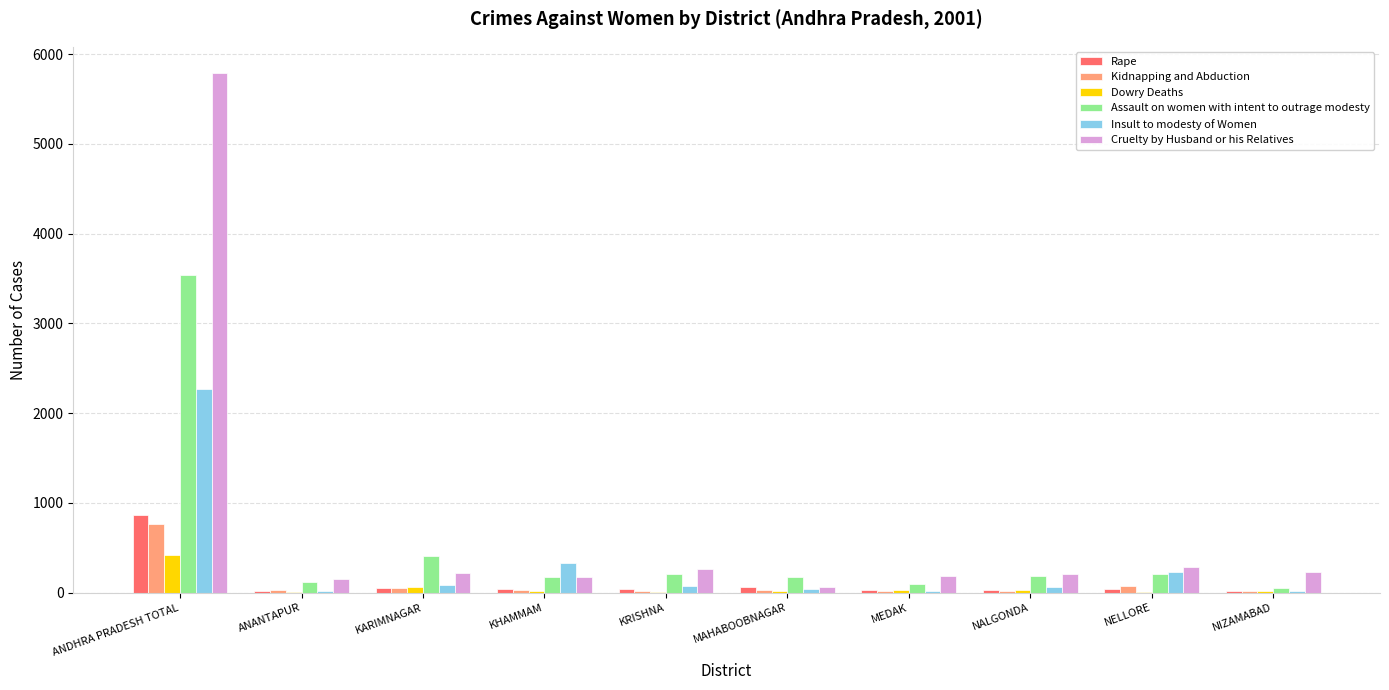

What is the highest value of the Insult to modesty of Women series?

2271